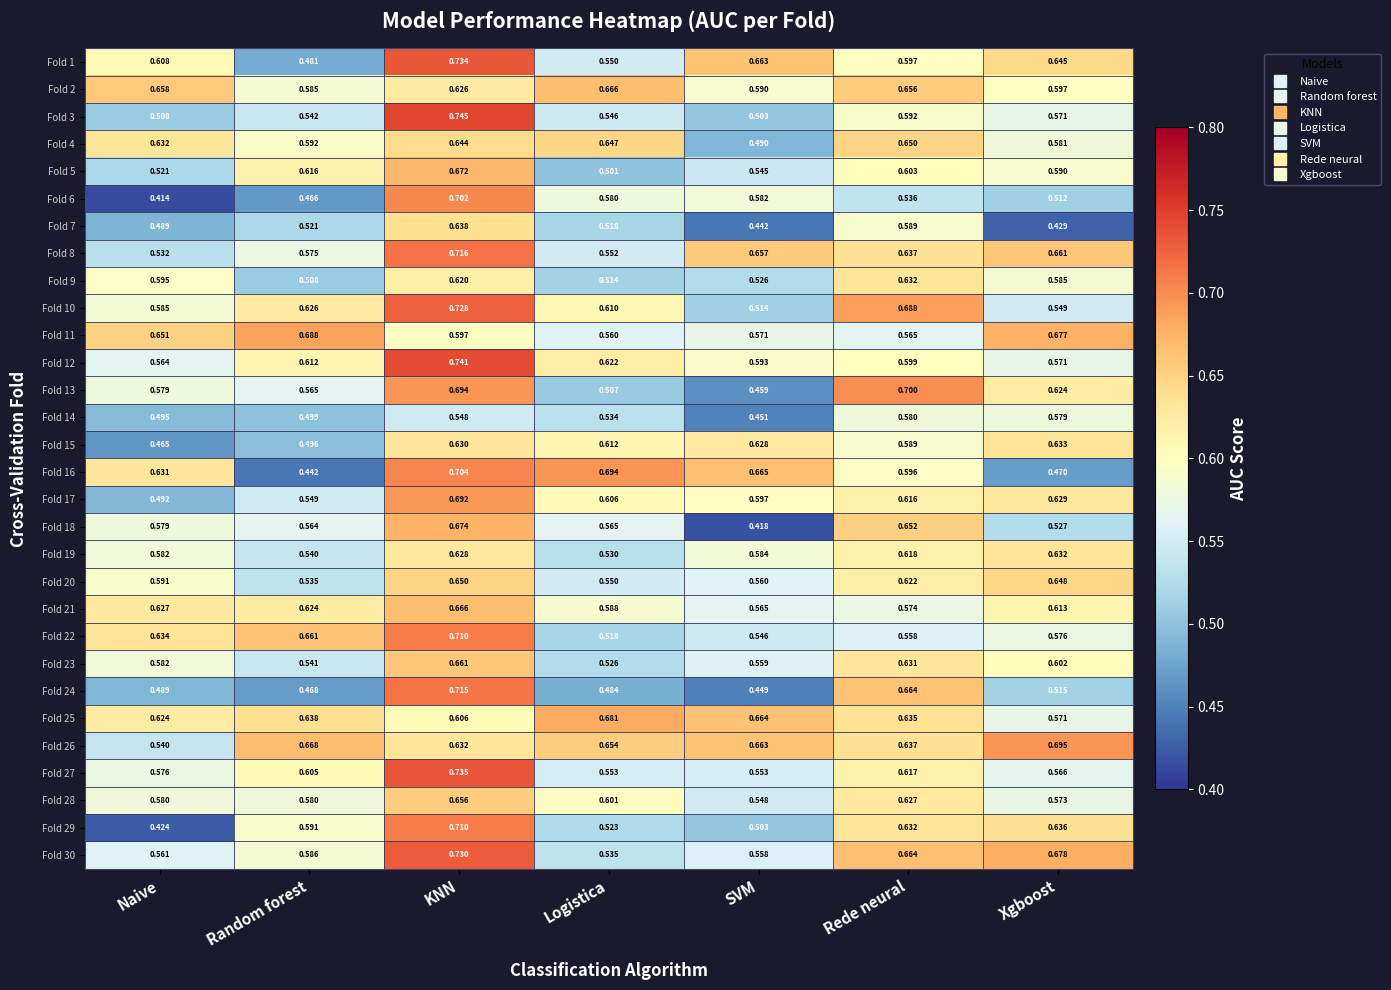

At how many categories does at least one series exceed 0?

7